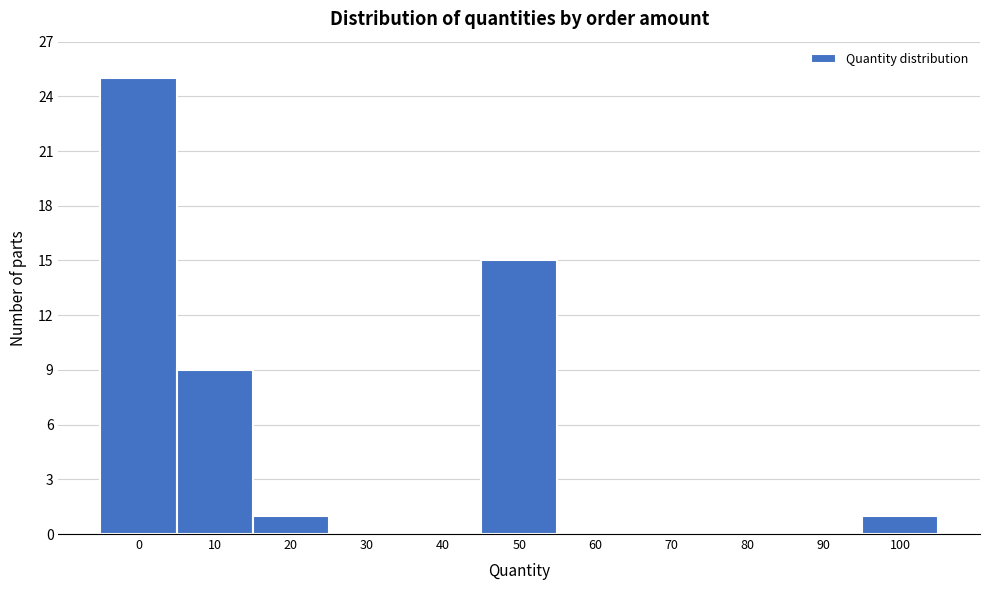

Reading left to right, what are all the values shown in this chart?

0=25	10=9	20=1	30=0	40=0	50=15	60=0	70=0	80=0	90=0	100=1